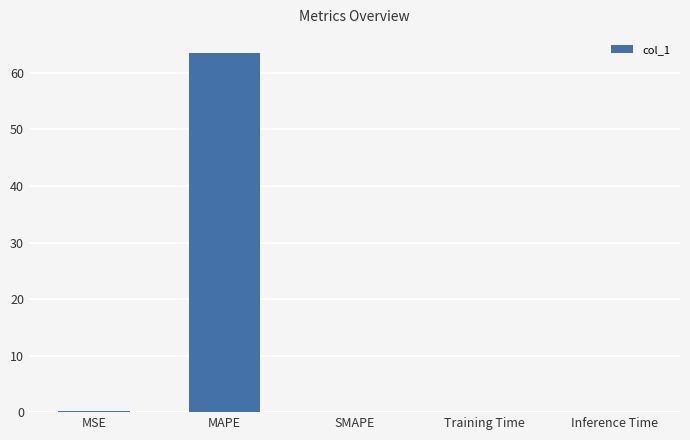

What is the maximum value shown in the chart?

63.5